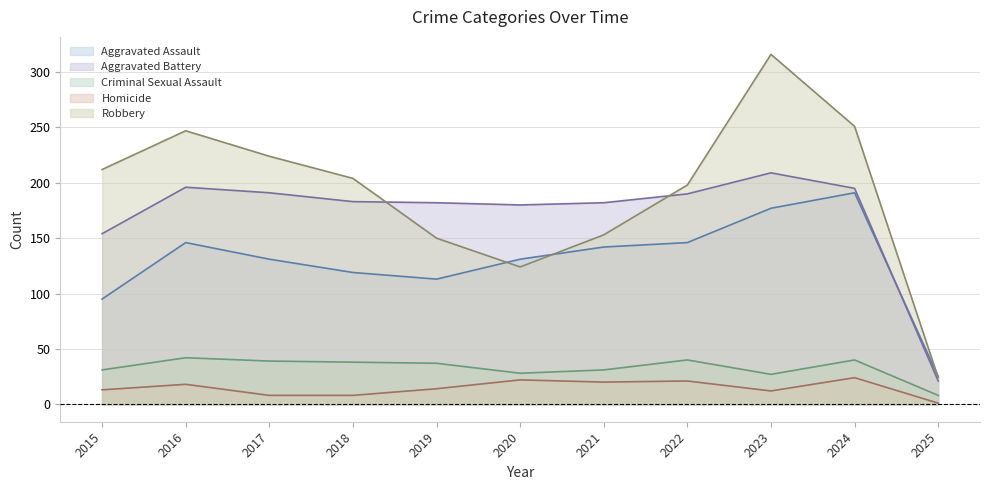

Is the value of Aggravated Battery at 2017 greater than the value of Aggravated Assault at 2024?

No